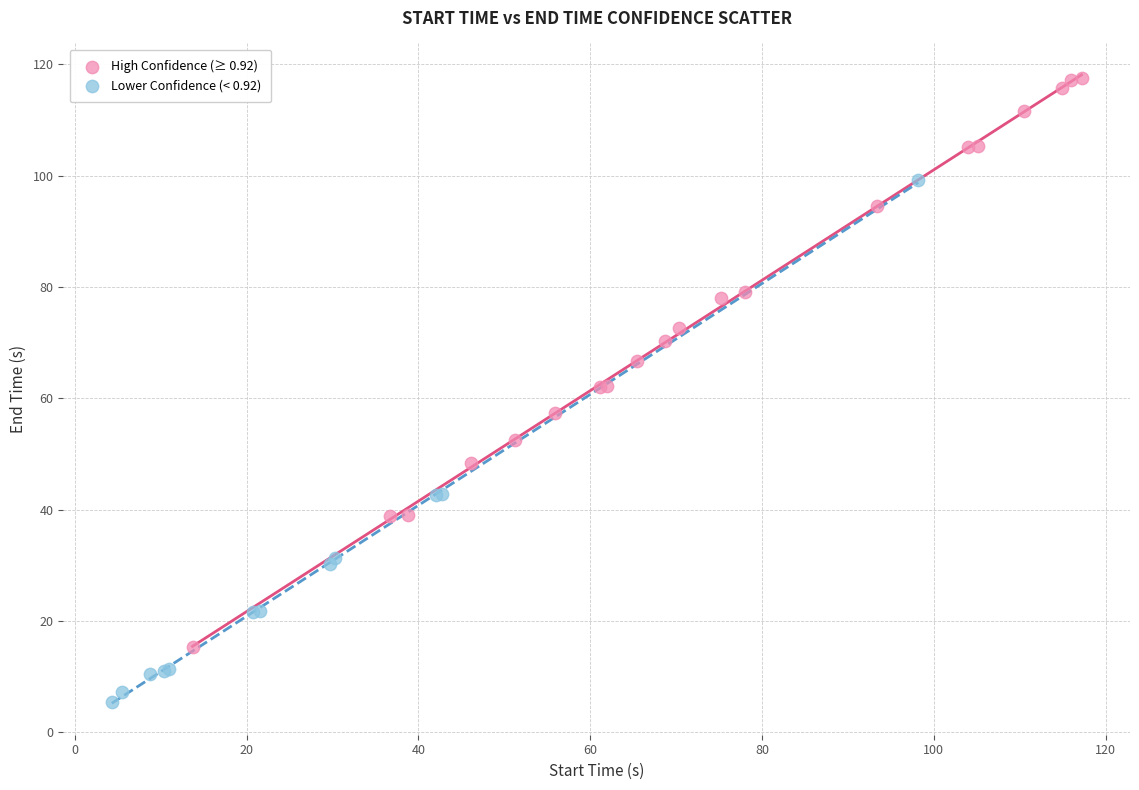

Which series has the widest spread of Y values?

High Confidence (≥ 0.92)